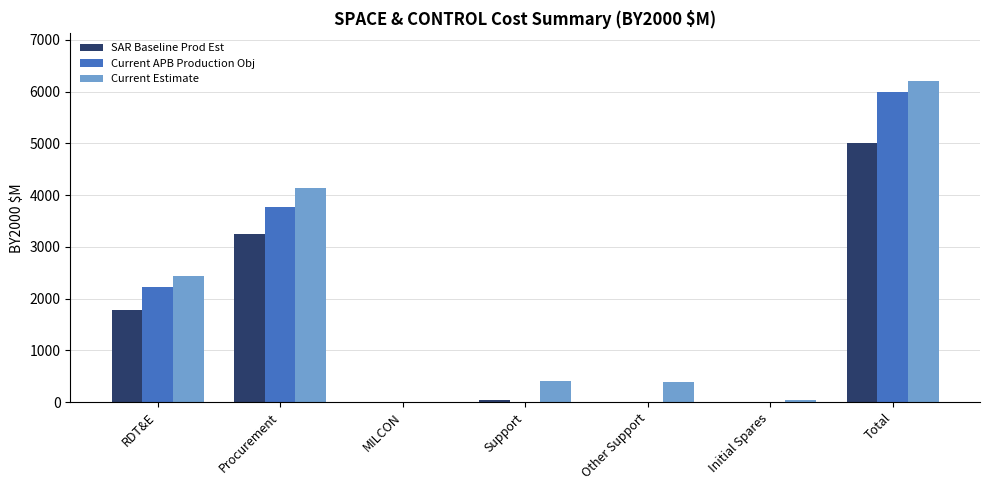

At which label is Current Estimate closest to 3099?

RDT&E